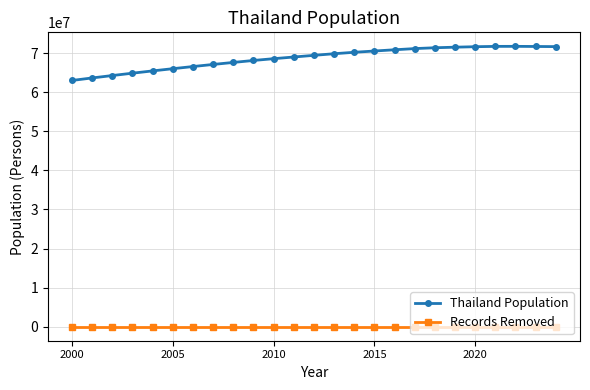

What is the highest value of the Thailand Population series?

71735329